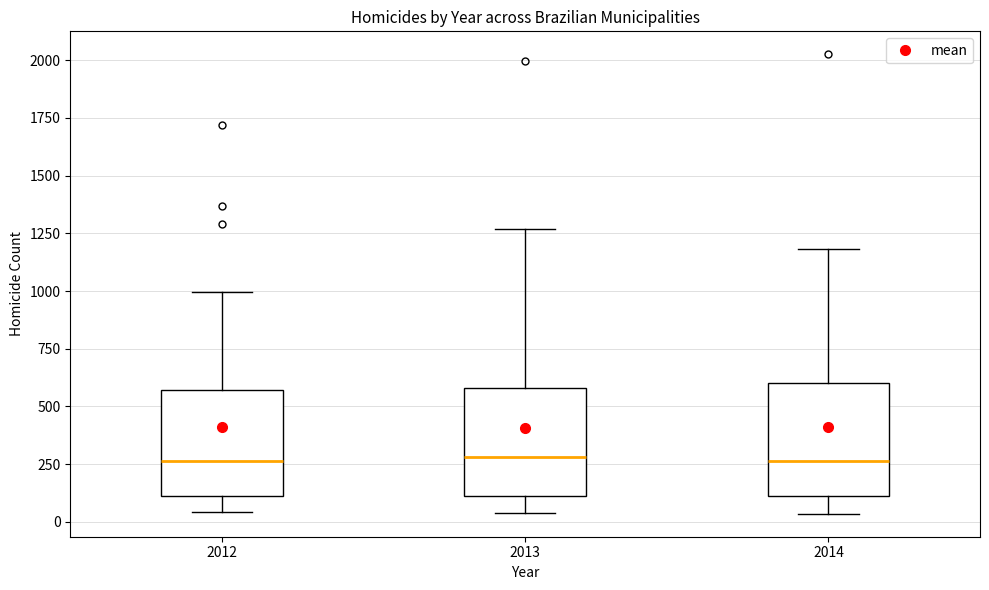

Reading left to right, transcribe this box plot: for each box, give where its median line is, the range the box spans, and where its two whiskers end, as read against the y-axis. The values are not printed on the chart, so give them approximately, as read against the axis.

2012: median 250, box 100 to 550, whiskers 50 to 1000
2013: median 300, box 100 to 600, whiskers 50 to 1250
2014: median 250, box 100 to 600, whiskers 50 to 1200